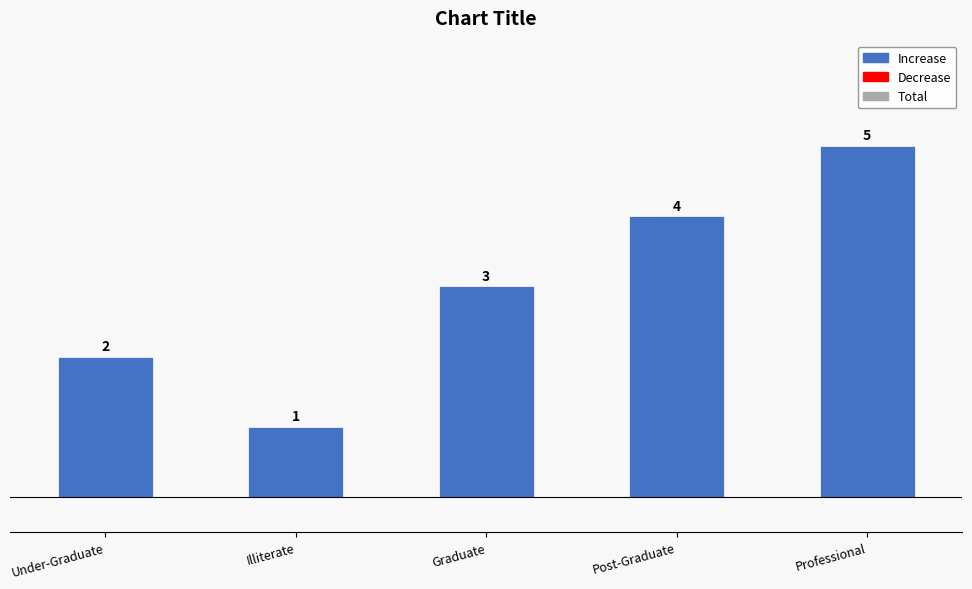

What is the smallest value displayed?

1